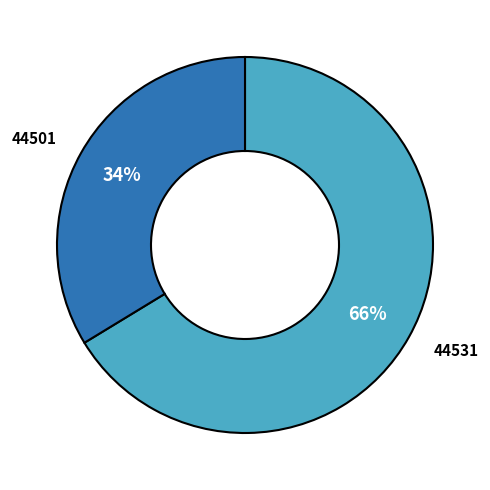

Between 44501 and 44531, which is larger?

44531